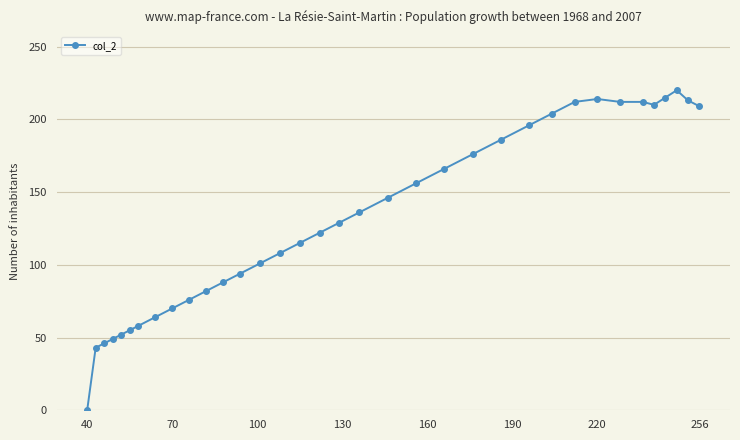

What is the maximum value shown in the chart?

220